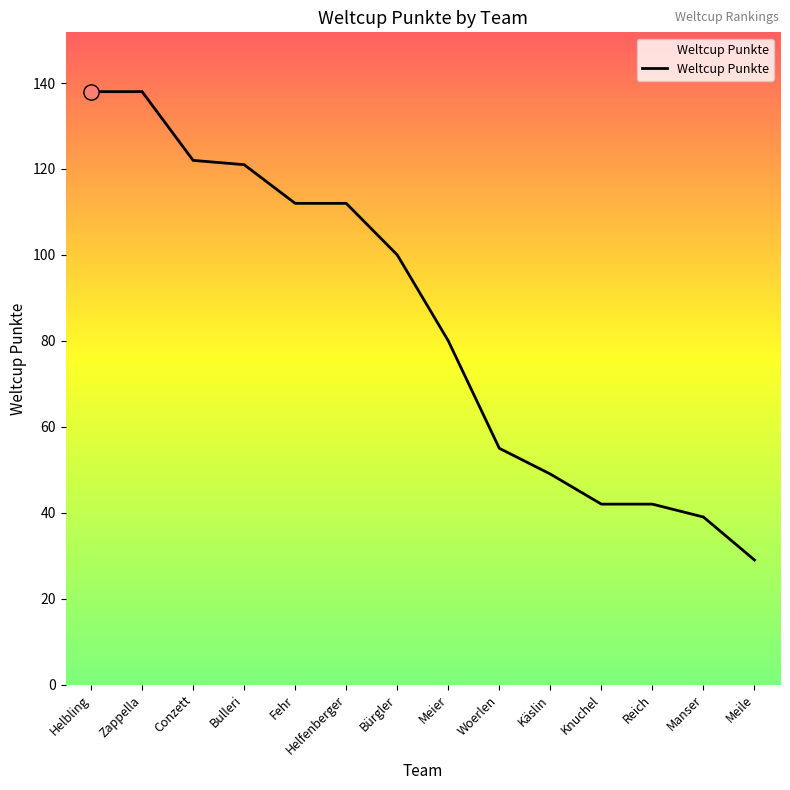

What is the change in value from Bulleri to Bürgler?

-21